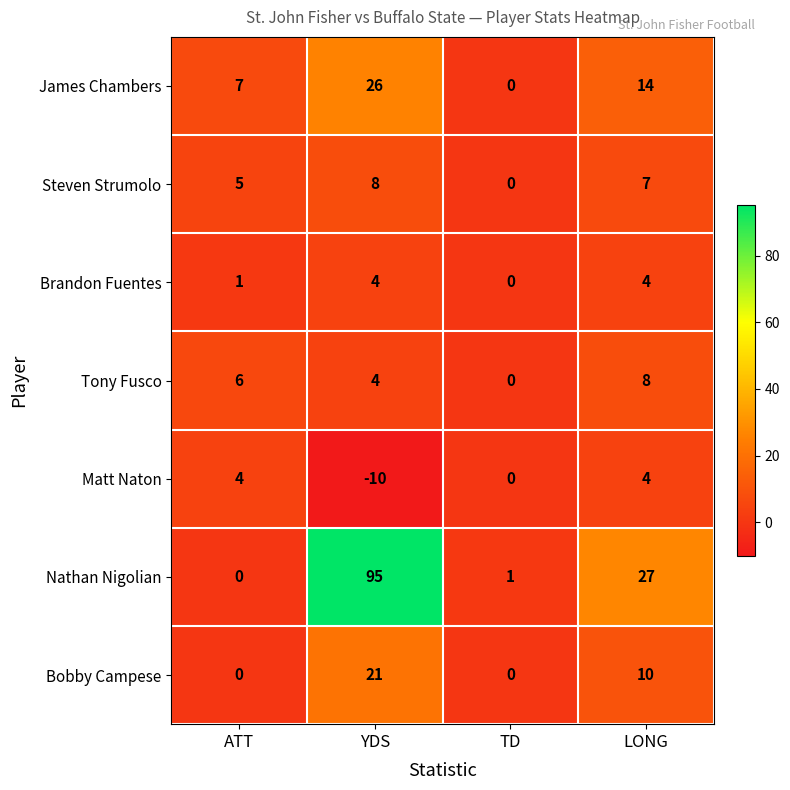

Is the value of Tony Fusco at TD greater than the value of Brandon Fuentes at LONG?

No